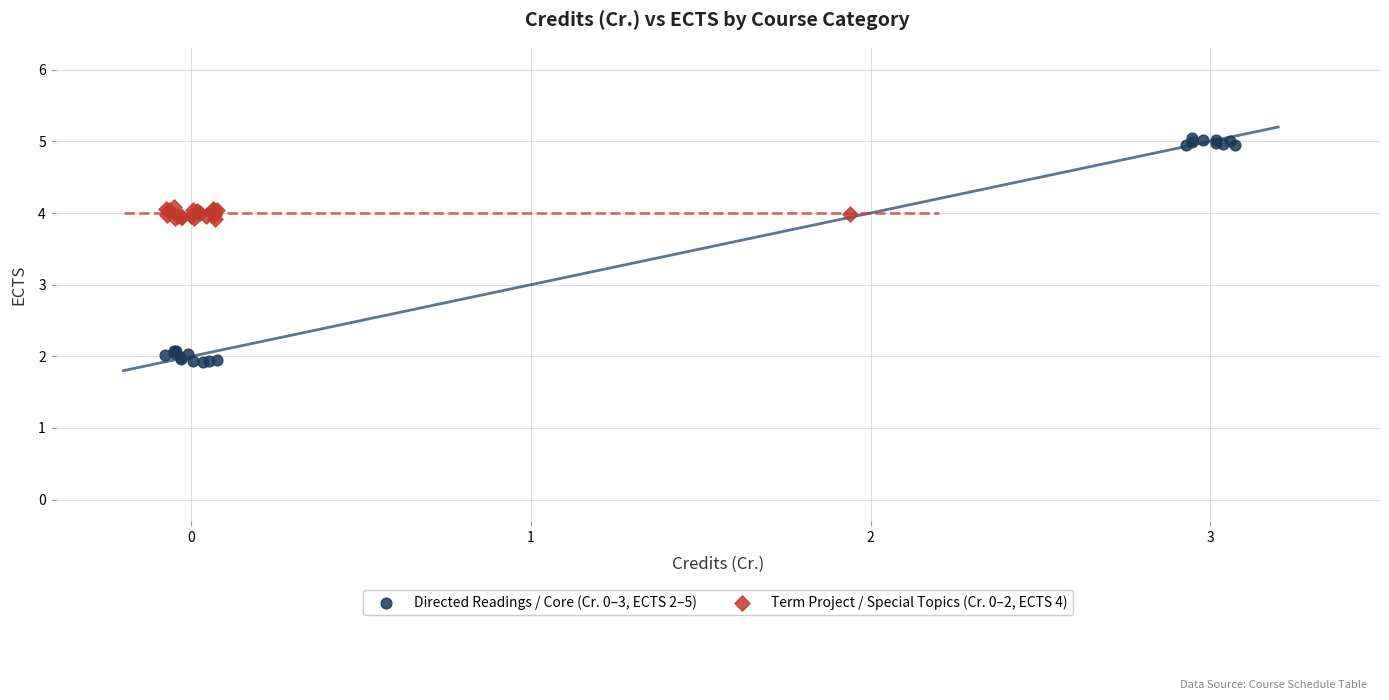

Which series has the widest spread of Y values?

Directed Readings / Core (Cr. 0–3, ECTS 2–5)